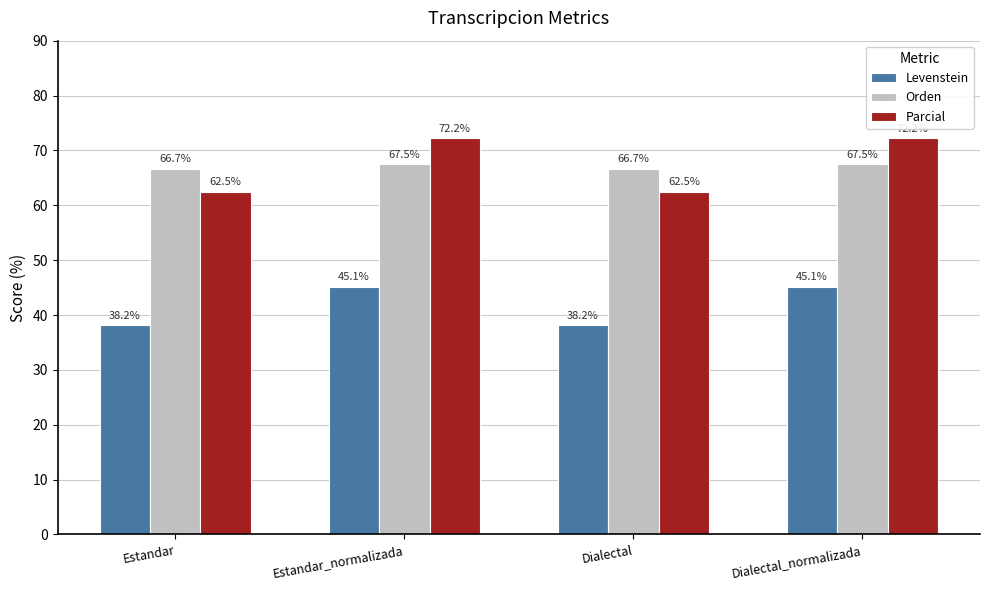

What is the label of the 3rd bar from the left?

Dialectal